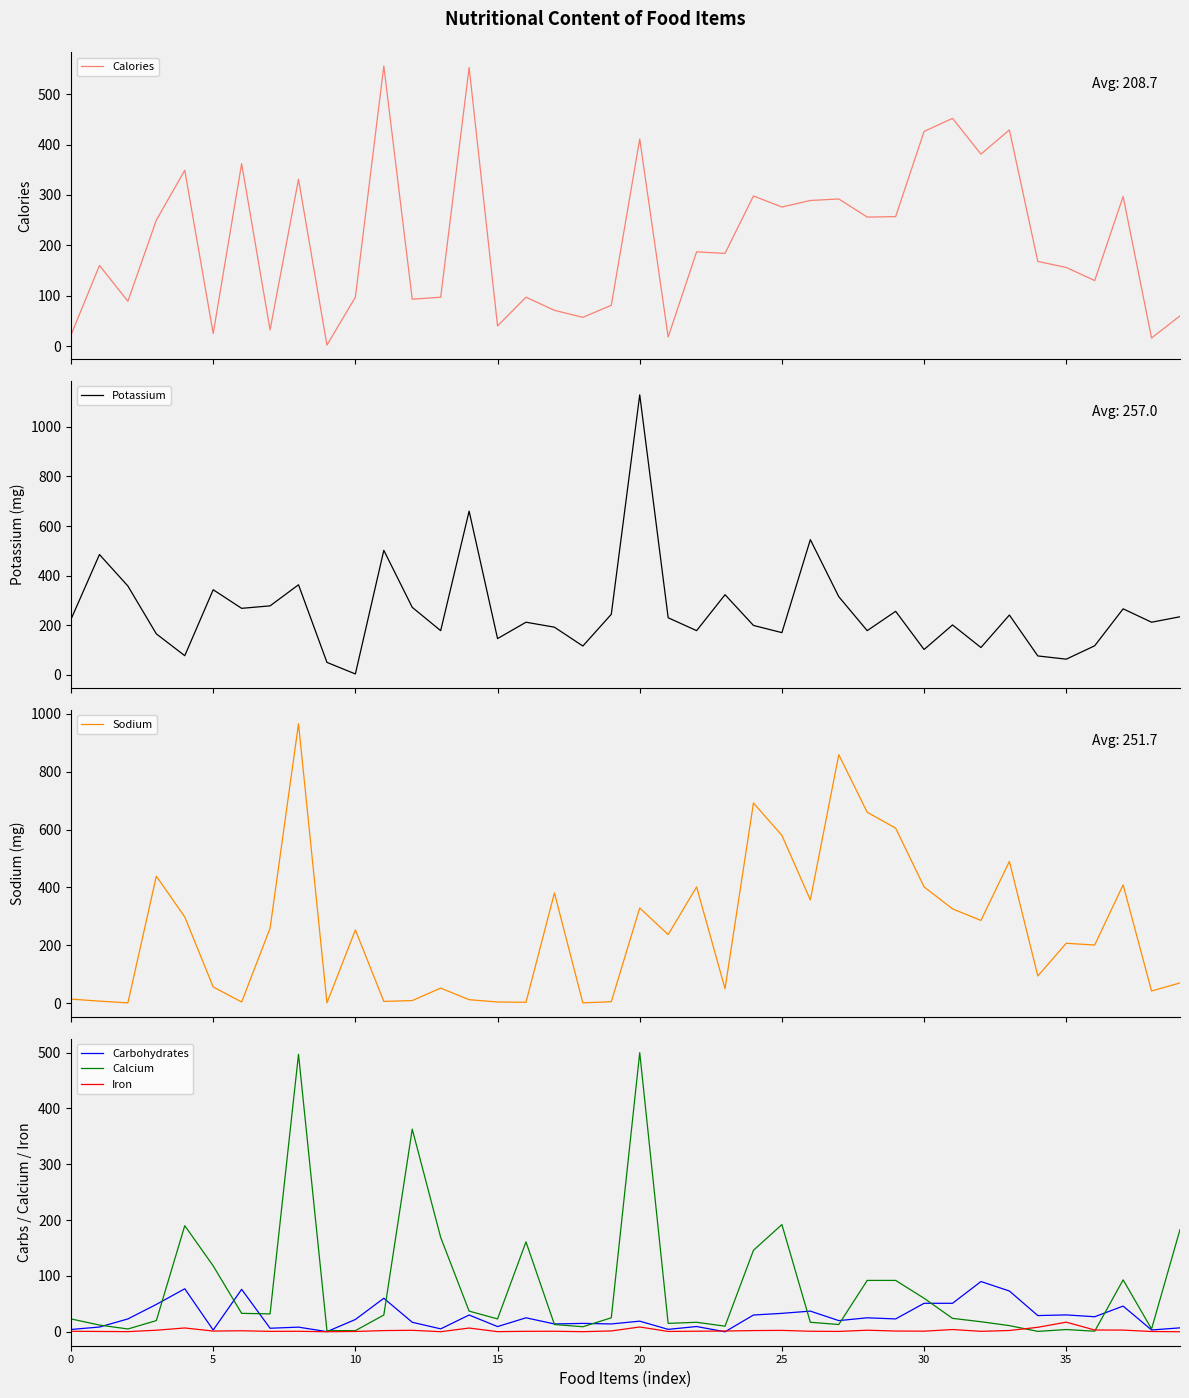

Does the chart have visible grid lines?

No